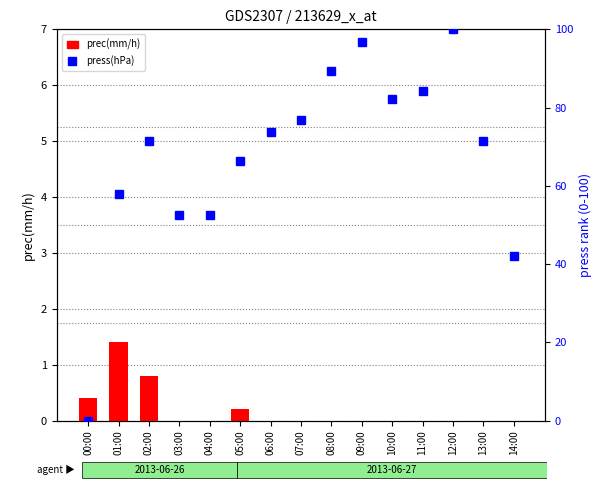

At which label is prec(mm/h) closest to 0?

03:00